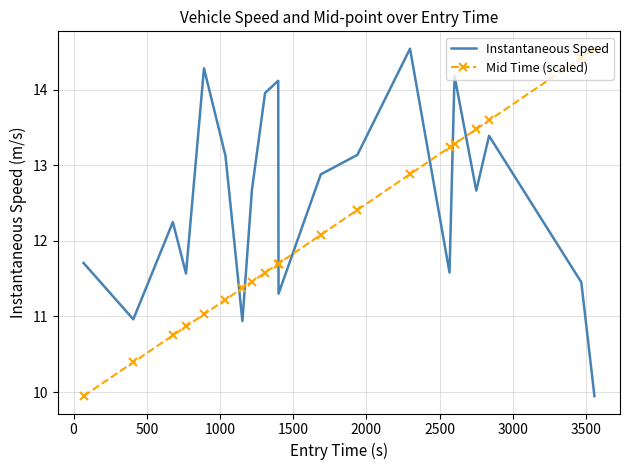

What is the difference between the maximum and minimum values in the Mid Time (scaled) series?

4.6